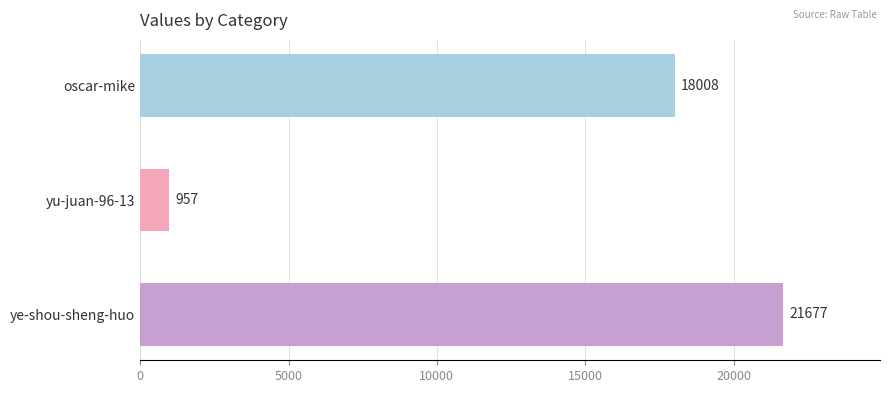

How many values are between 957 and 21677?

3